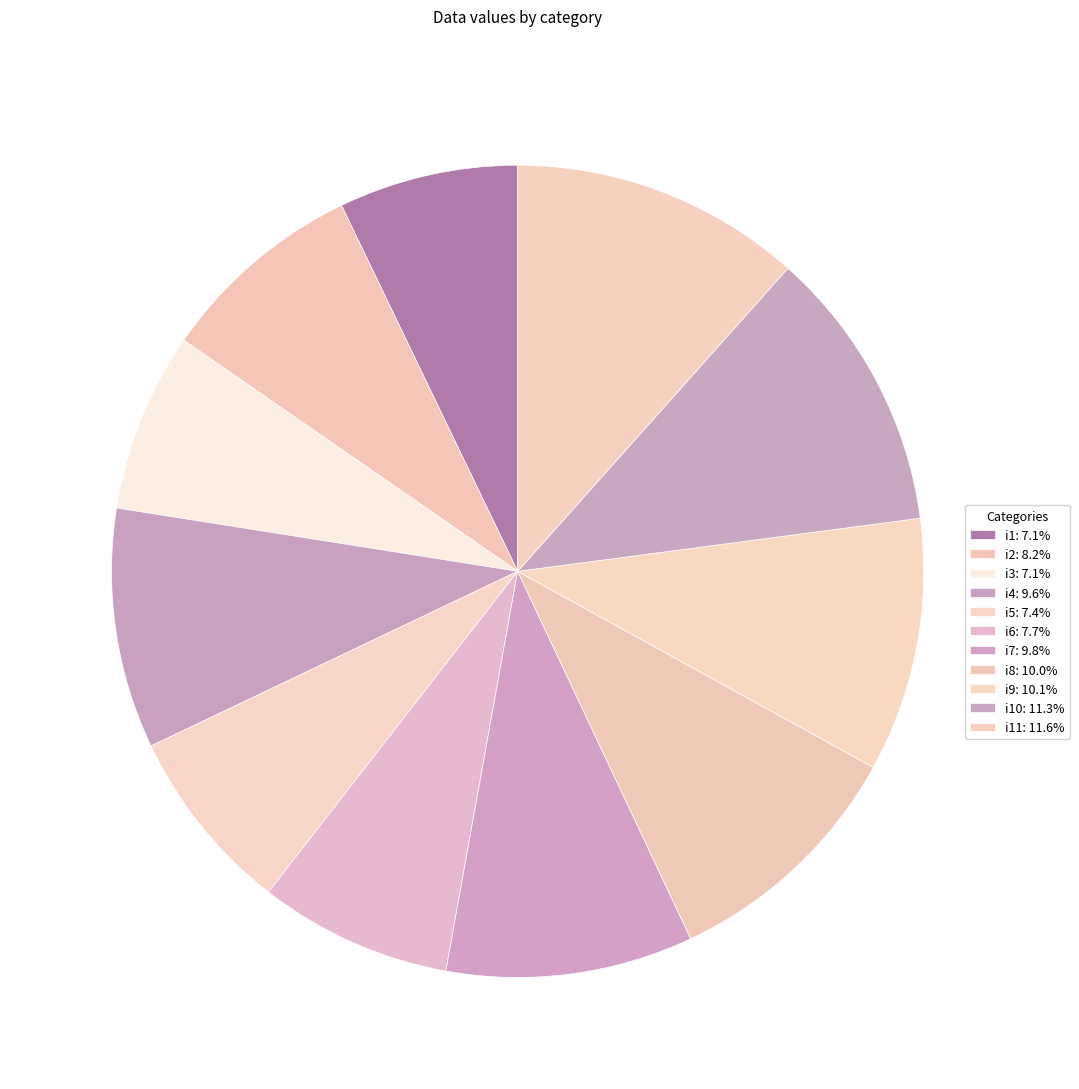

To the nearest percent, what is the average slice percentage?

9%